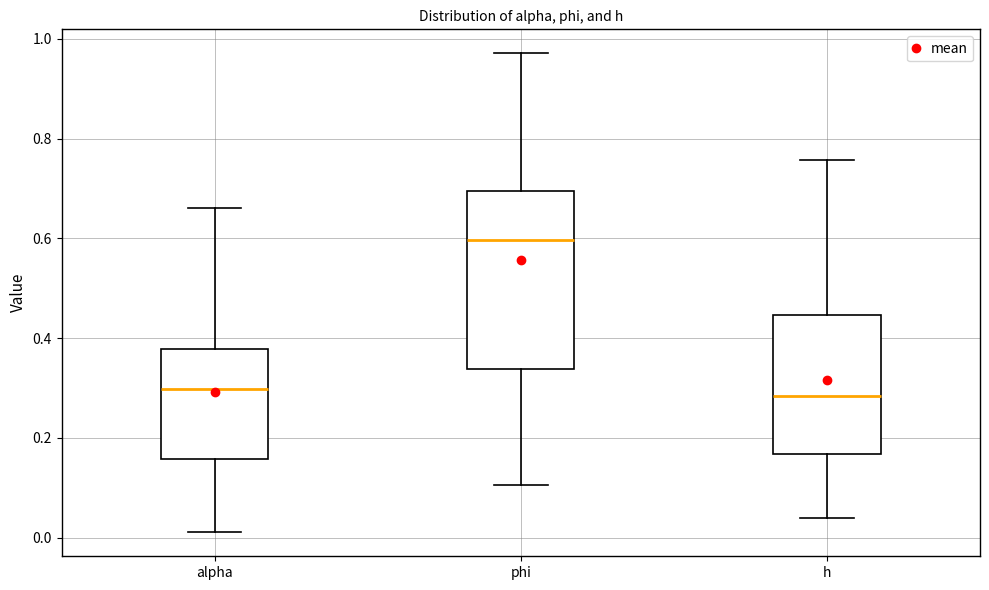

Where is the lower edge of the box for phi on the y-axis? The values are not printed on the chart, so give them approximately, as read against the axis.

0.34